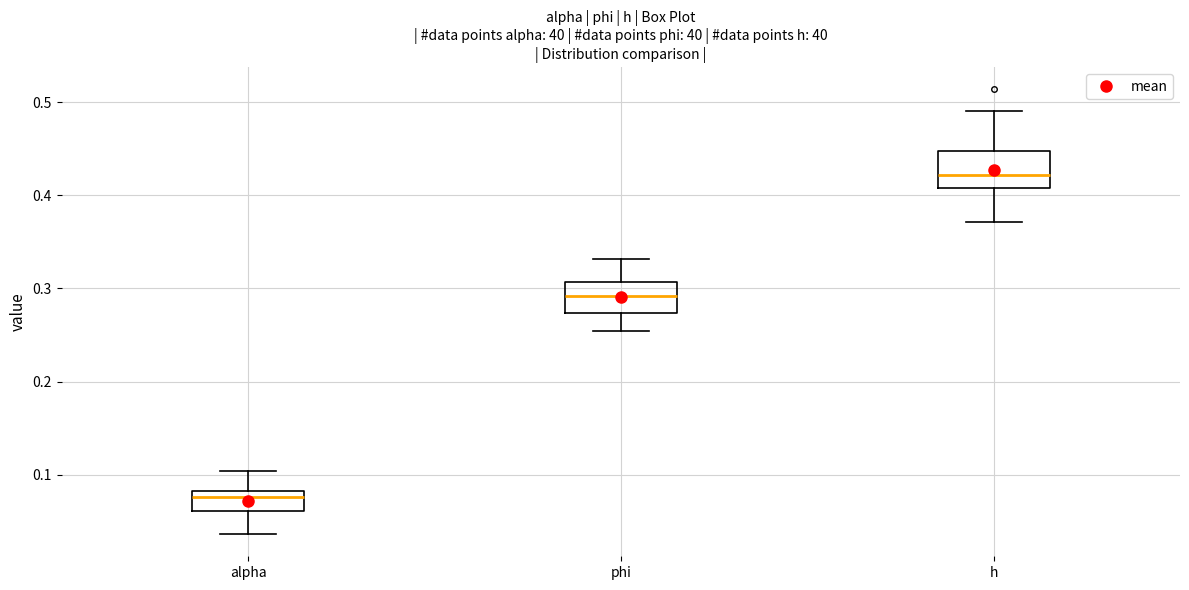

Reading left to right, read every box against the y-axis: the position of its median line, the range the box covers, and the ends of its whiskers. The values are not printed on the chart, so give them approximately, as read against the axis.

alpha: median 0.08 (just below the box's upper edge), box 0.06 to 0.08, whiskers 0.04 to 0.10
phi: median 0.29, box 0.27 to 0.31, whiskers 0.25 to 0.33
h: median 0.42, box 0.41 to 0.45, whiskers 0.37 to 0.49